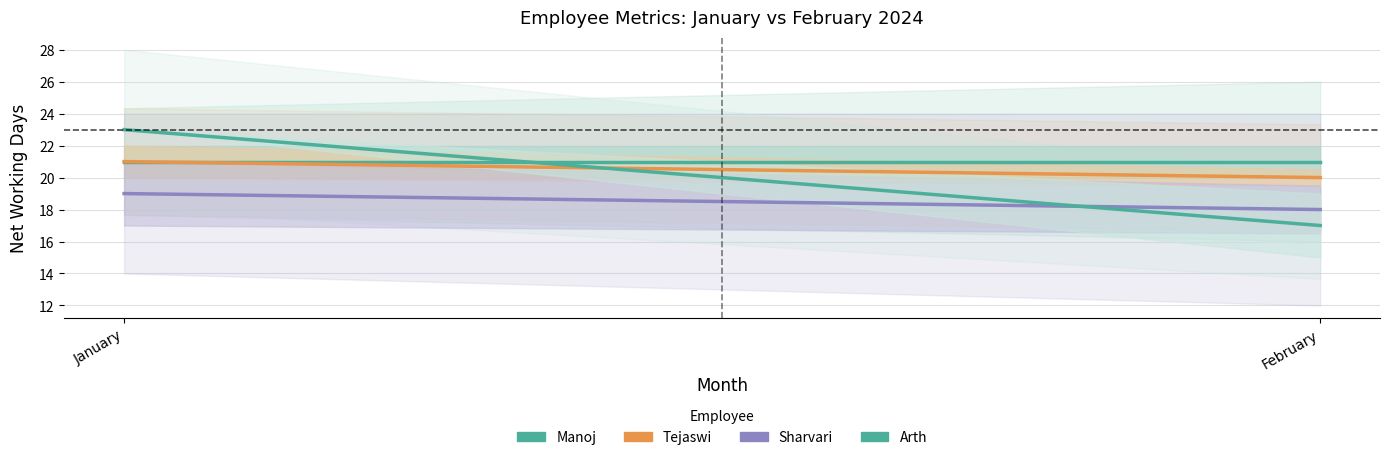

List the series in order of their overall mean, highest first.

Manoj, Tejaswi, Arth, Sharvari